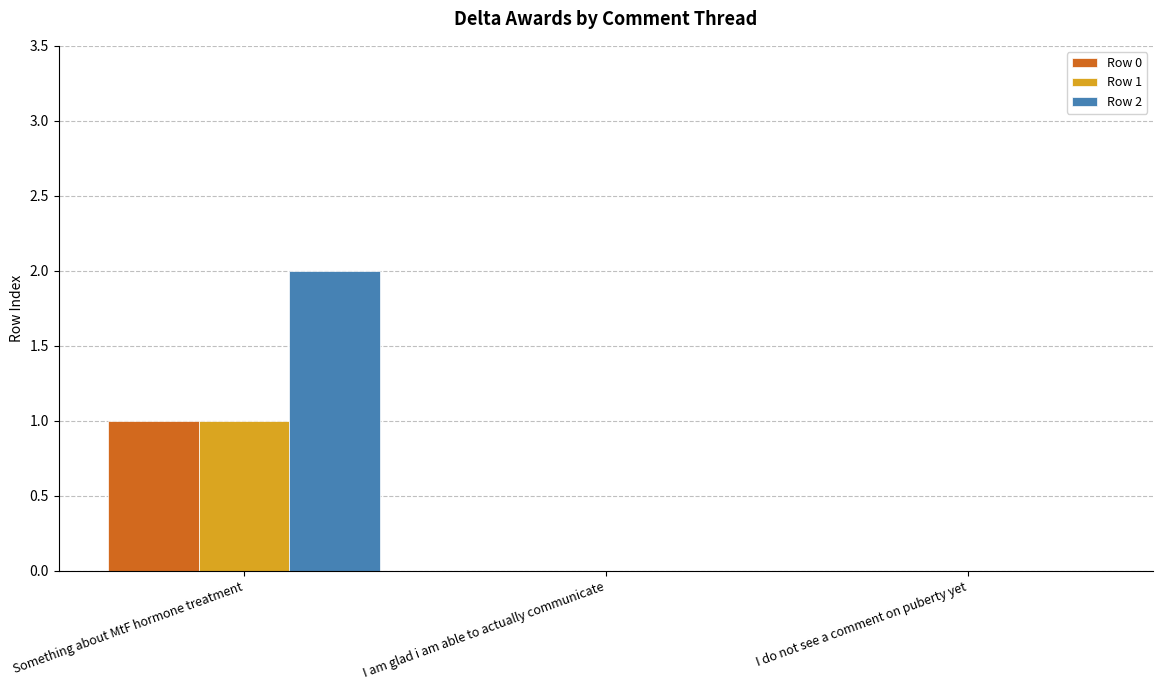

Which series changed the most between Something about MtF hormone treatment and I am glad i am able to actually communicate?

Row 2